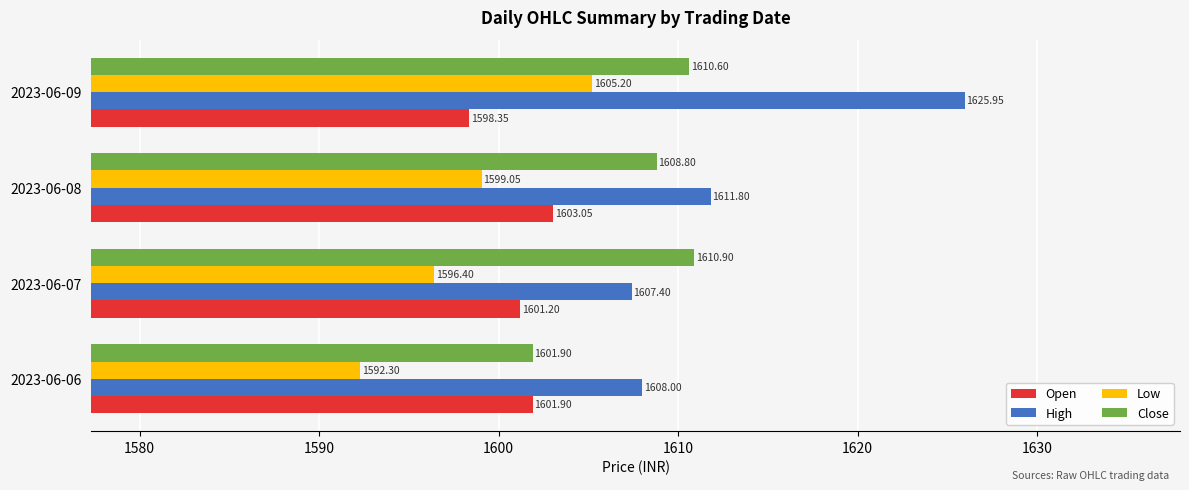

Is the value of High at 2023-06-08 greater than the value of Close at 2023-06-08?

Yes